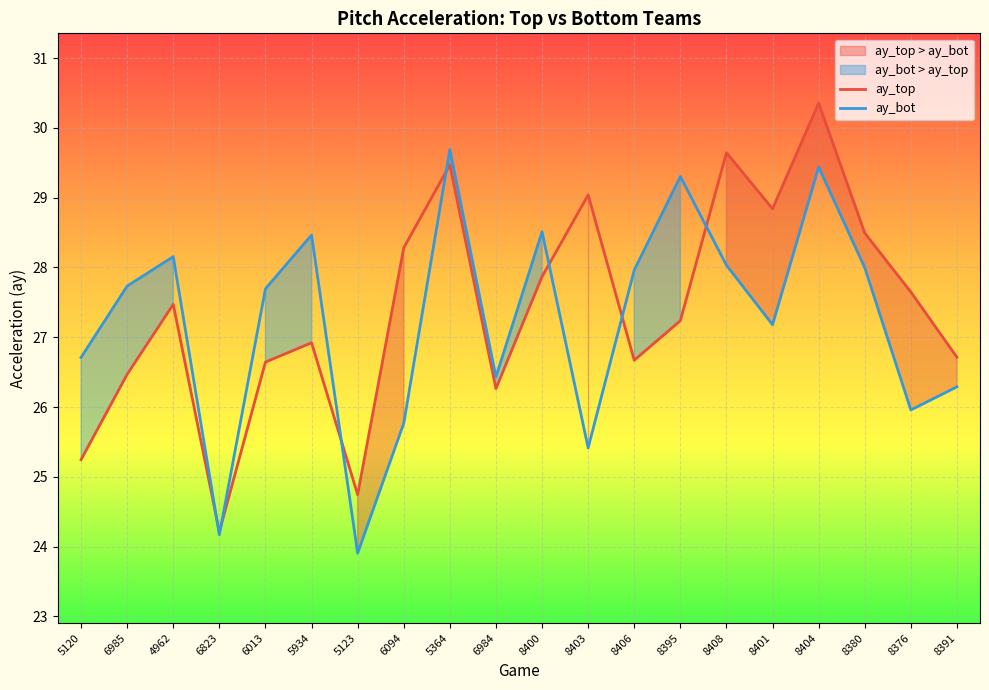

At which label is ay_bot closest to 26?

8376